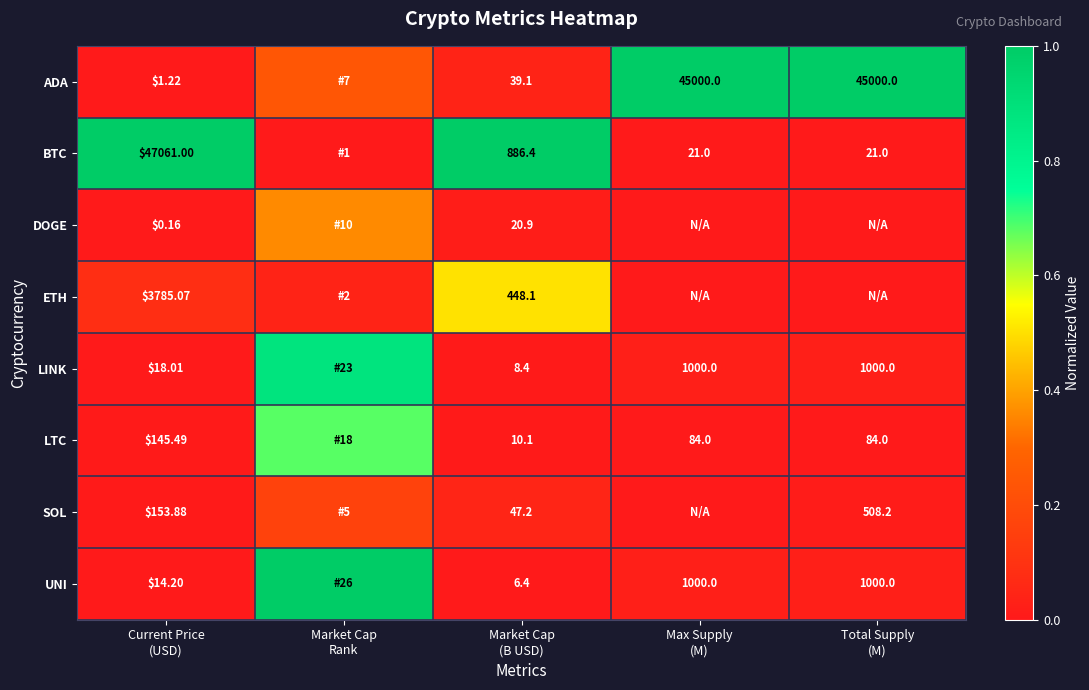

Where is ADA nearest to the value 0?

Current Price (USD)